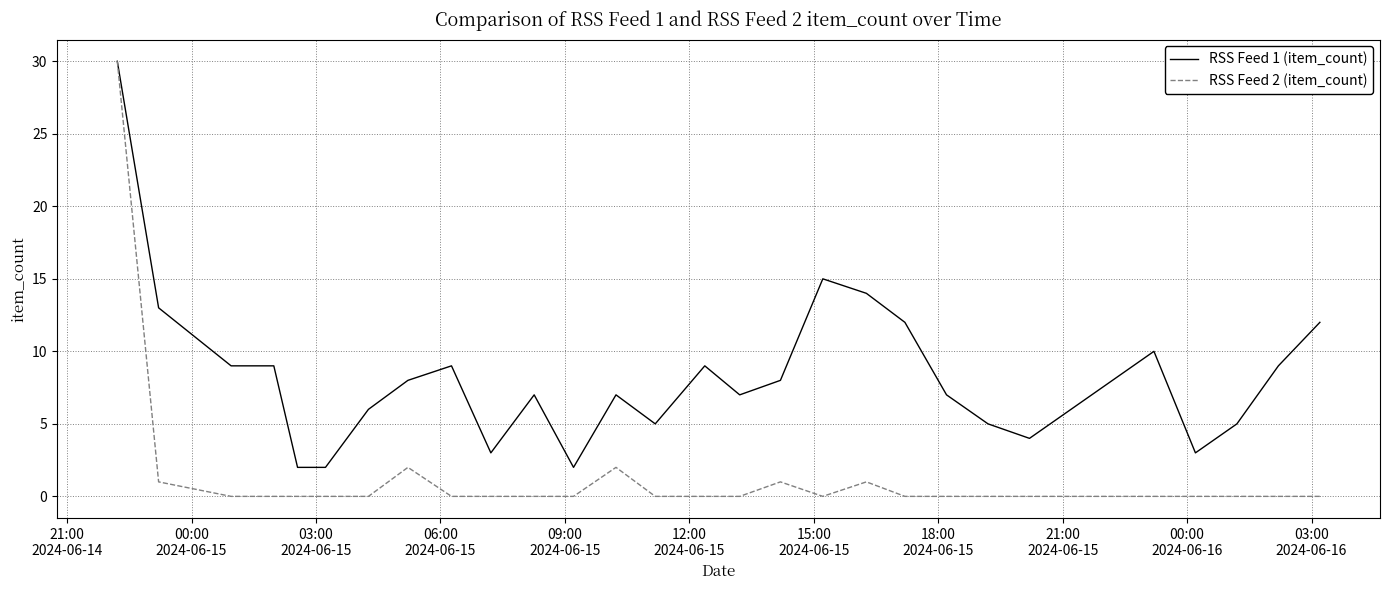

Which series has the largest range (max minus min)?

RSS Feed 2 (item_count)